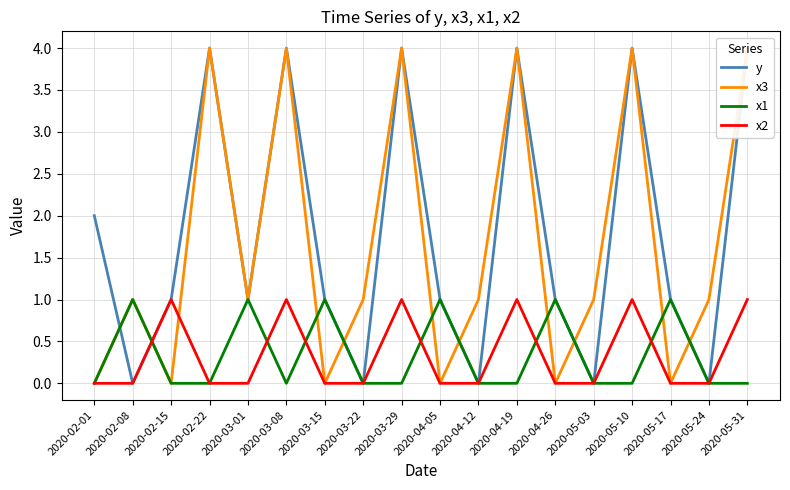

The x2 series shows 0 at 2020-05-17. True or false?

False